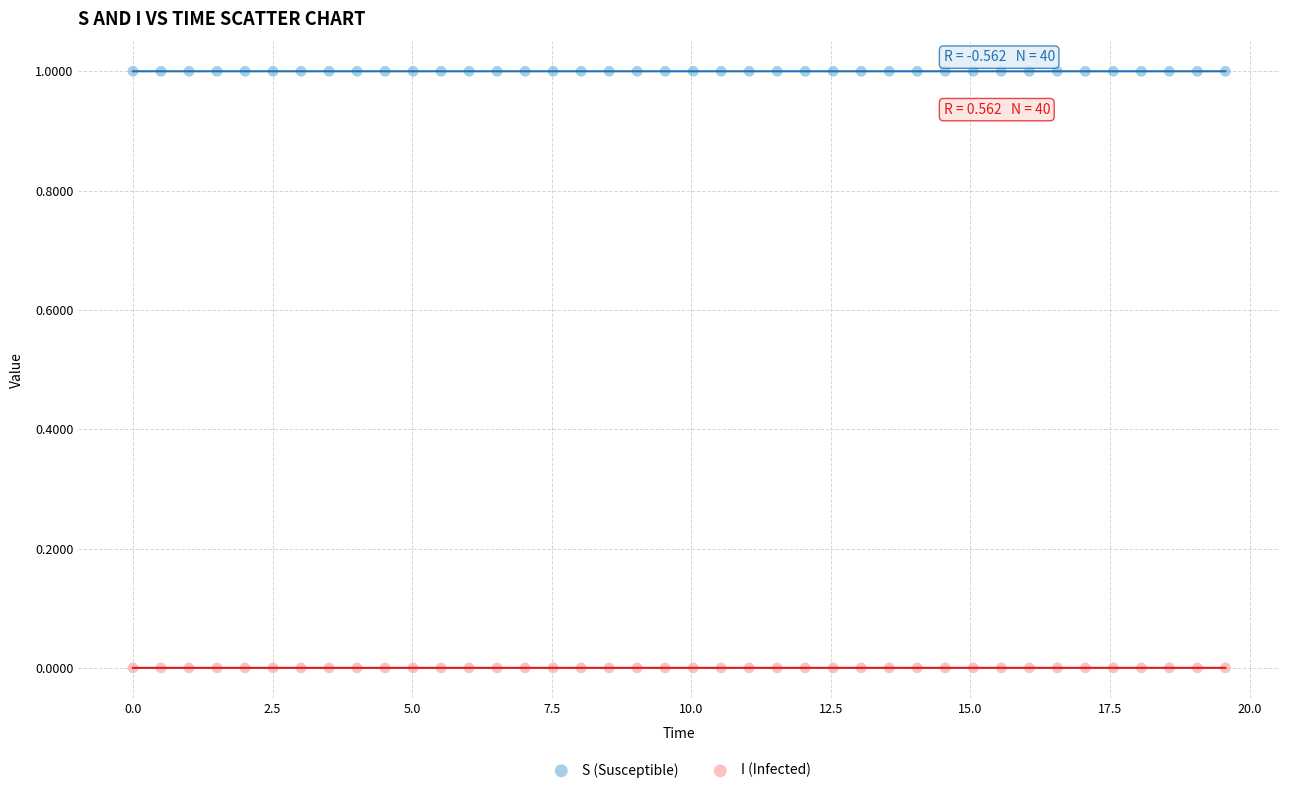

What is the X range (max minus min) for the scatter plot?

19.6